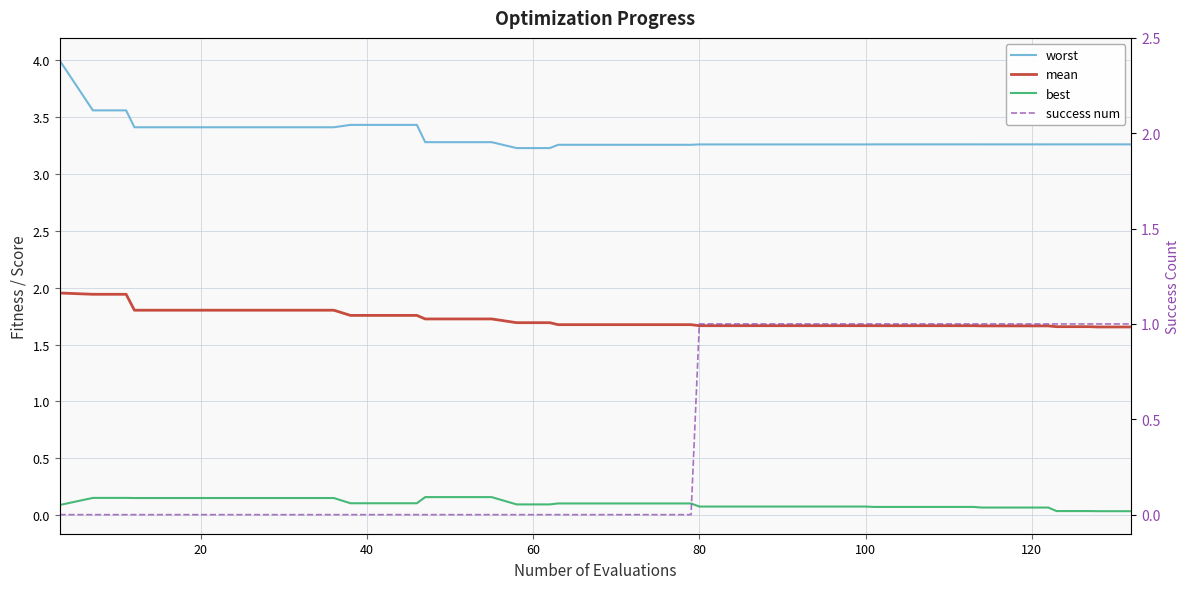

True or false: best and worst cross at least once.

False